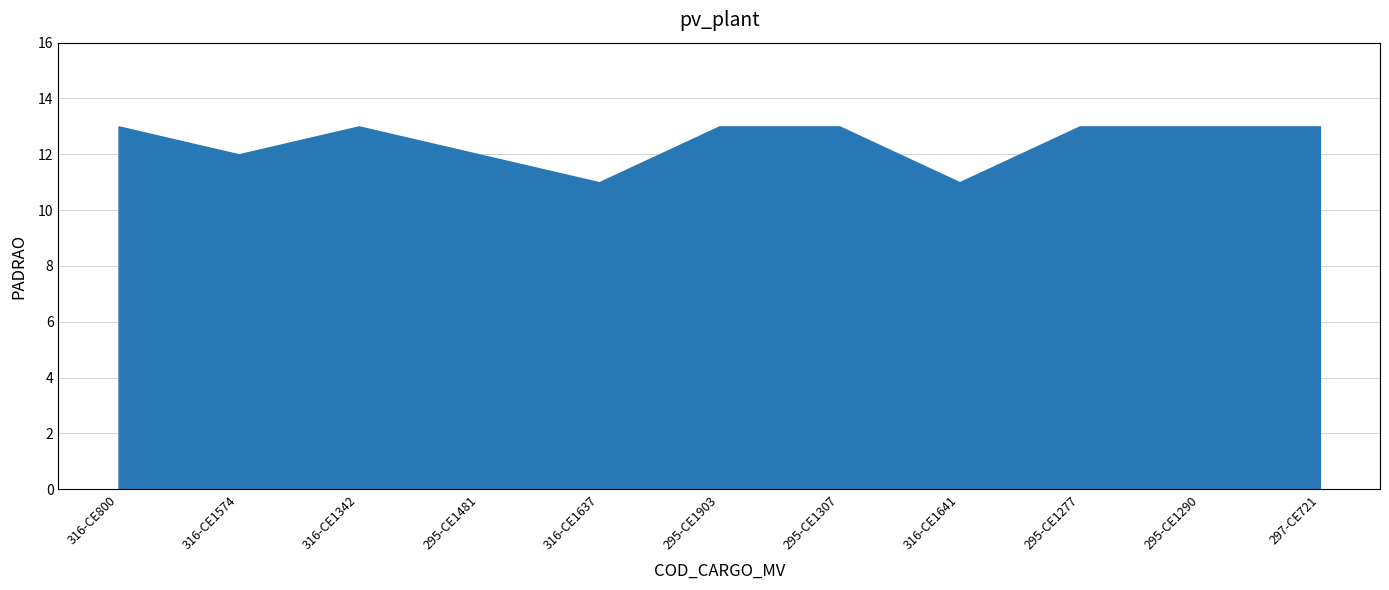

Between 295-CE1307 and 295-CE1290, which is larger?

295-CE1307